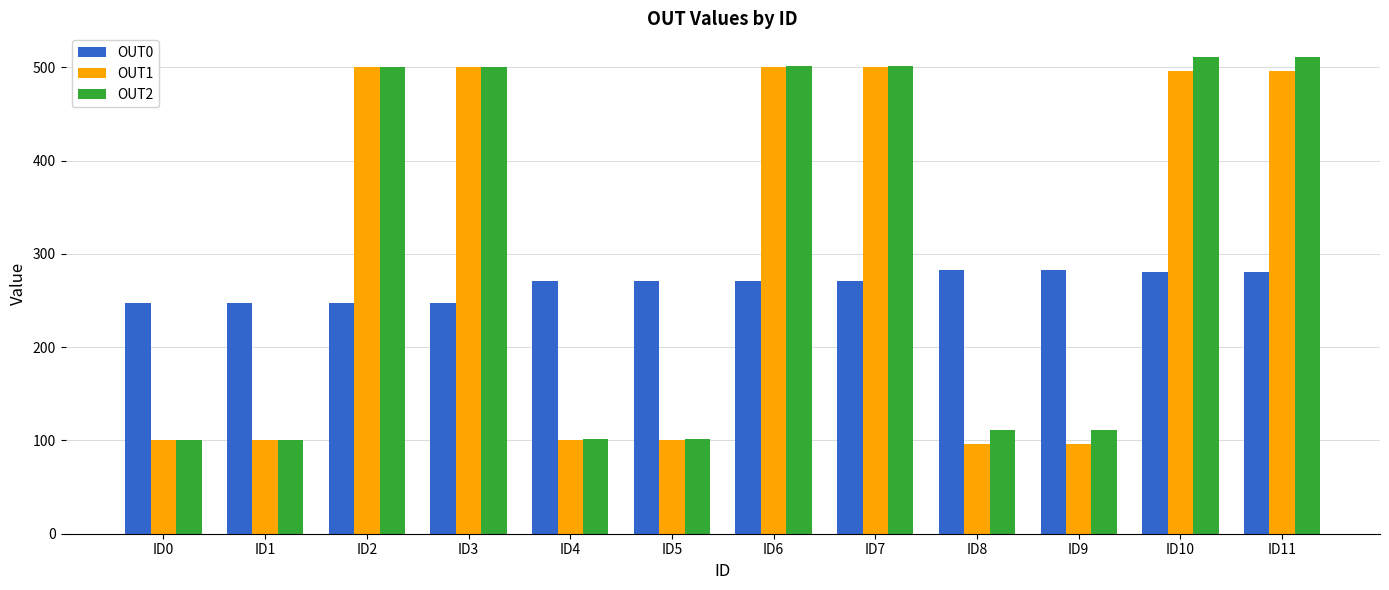

What is the value of the OUT1 bar at the 4th from the left?

500.2